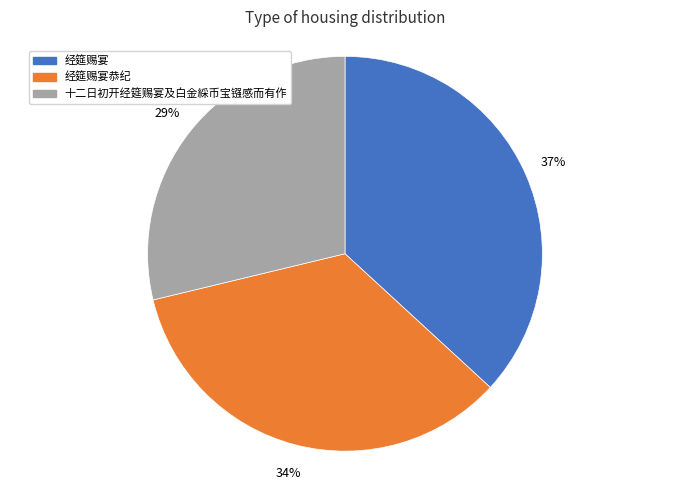

Which has a higher value, 经筵赐宴 or 十二日初开经筵赐宴及白金綵币宝镪感而有作?

经筵赐宴